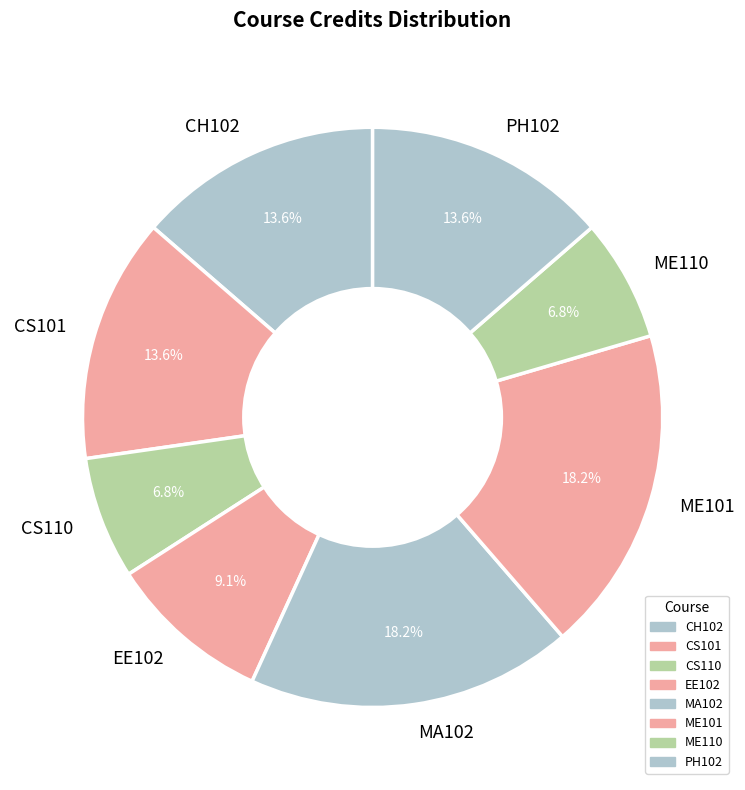

Approximately how many times larger is the value at ME110 compared to CS110?

1.0